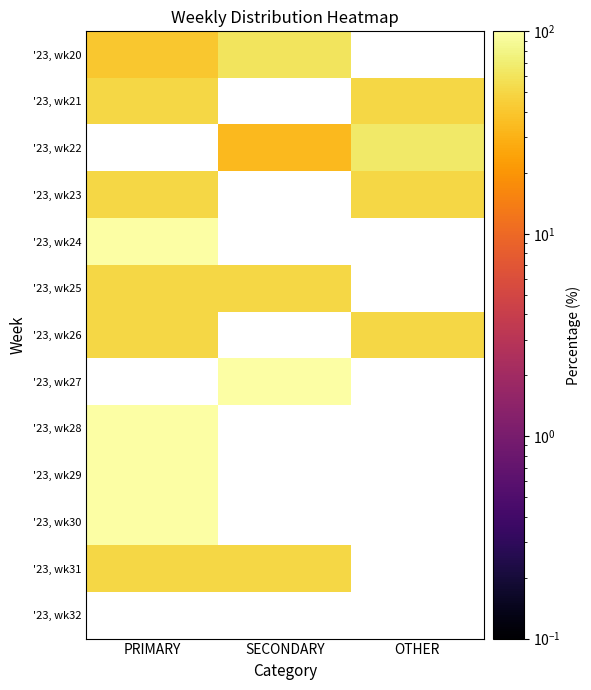

At OTHER, list the series in order from smallest to largest.

'23, wk23, '23, wk24, '23, wk25, '23, wk26, '23, wk27, '23, wk28, '23, wk29, '23, wk30, '23, wk31, '23, wk32, '23, wk20, '23, wk21, '23, wk22